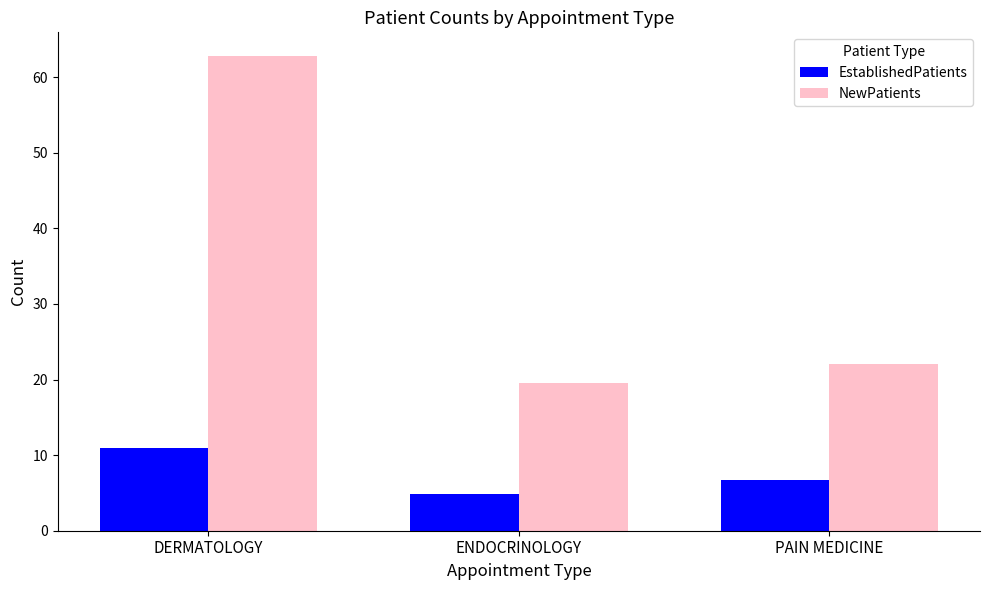

How many bars are there in each group?

2